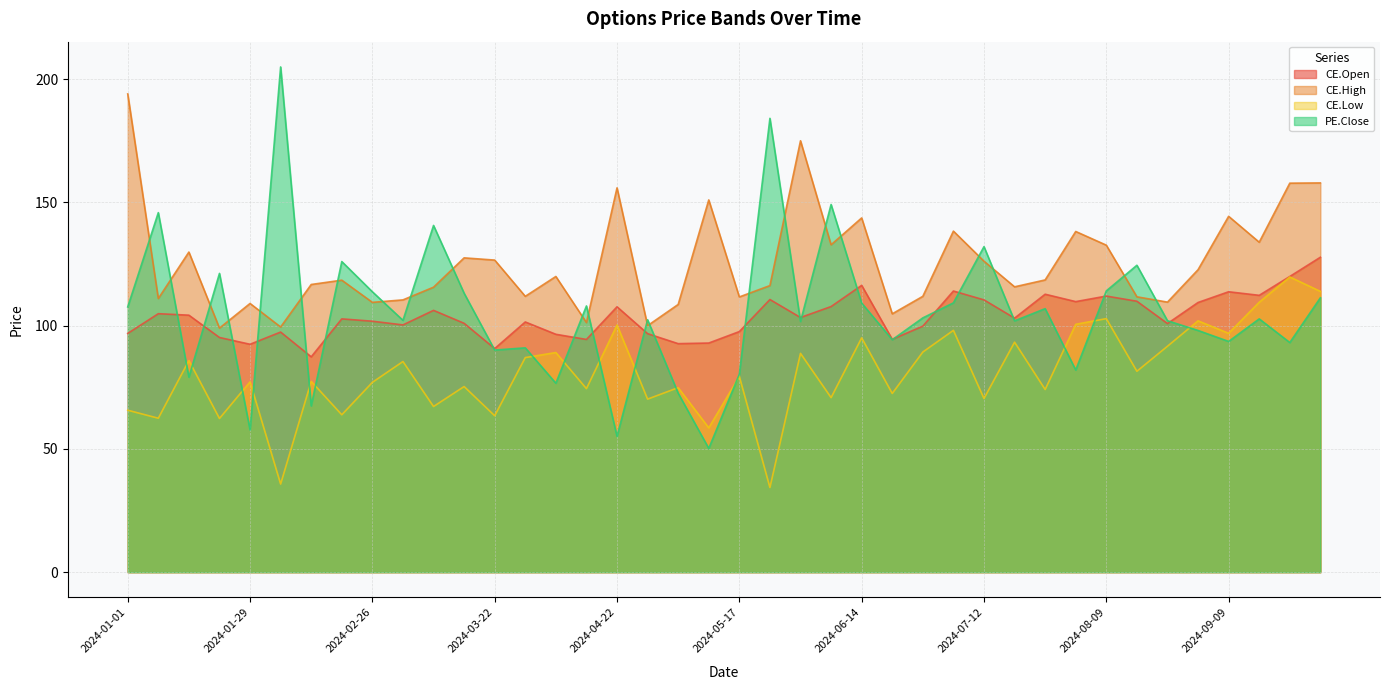

What is the label of the 37th point from the left?

2024-09-09